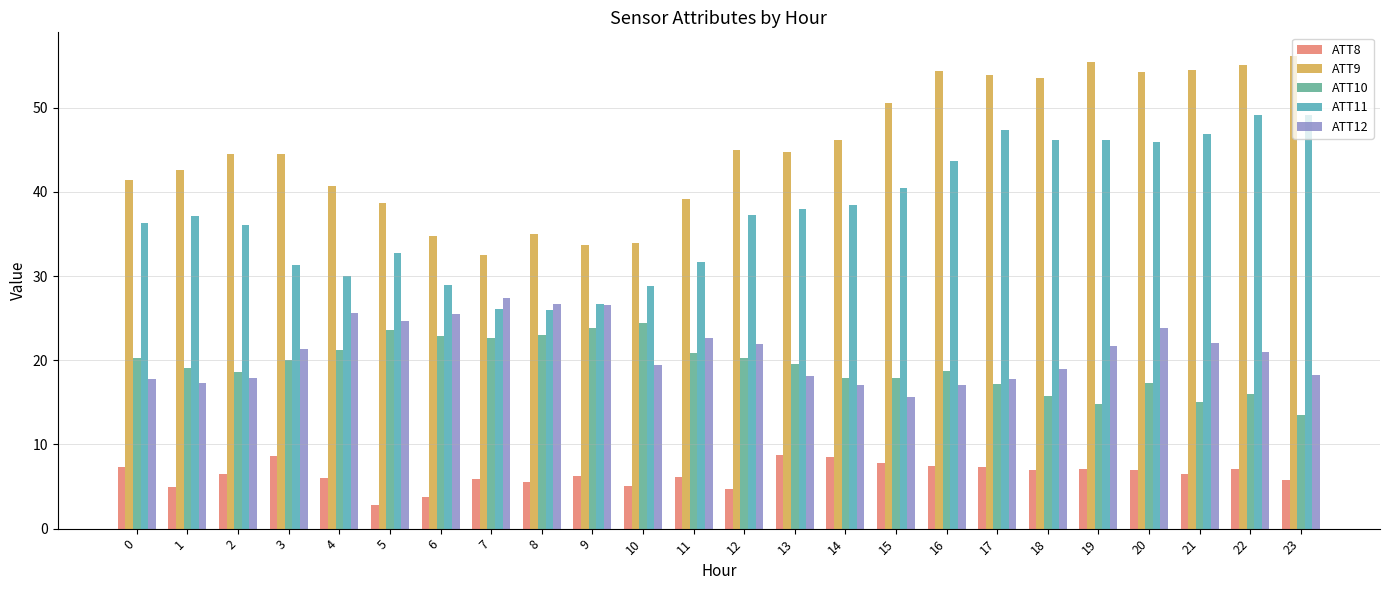

Which category has the lowest value in the ATT8 series?

5